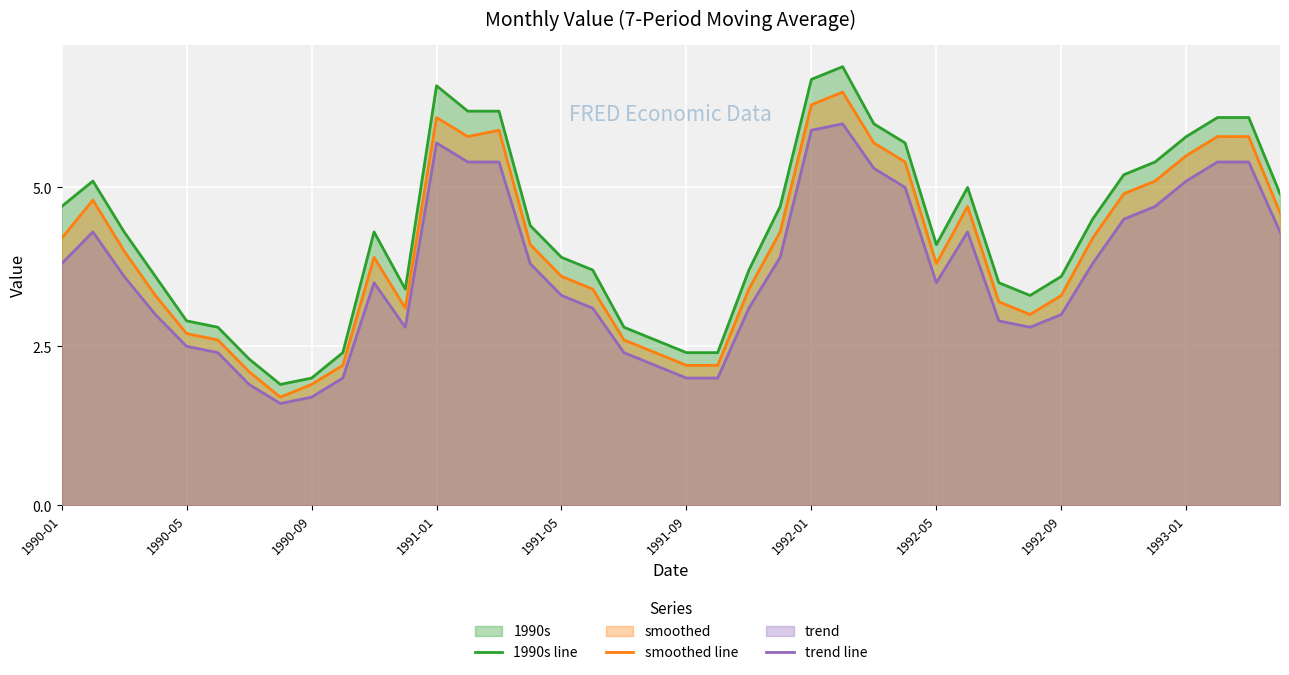

What is the difference between the highest and lowest values at 1992-01?

0.8